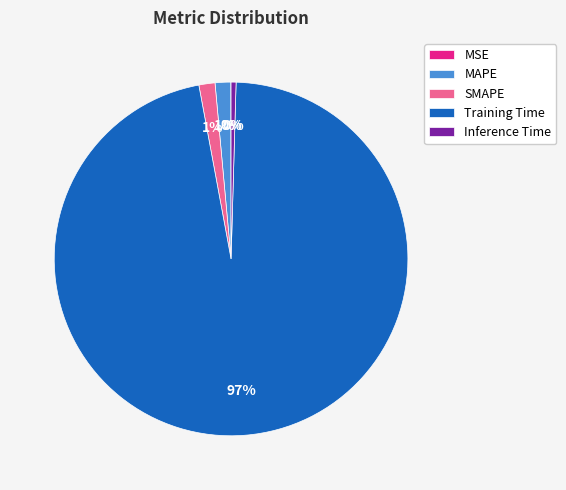

Which category accounts for the majority?

Training Time